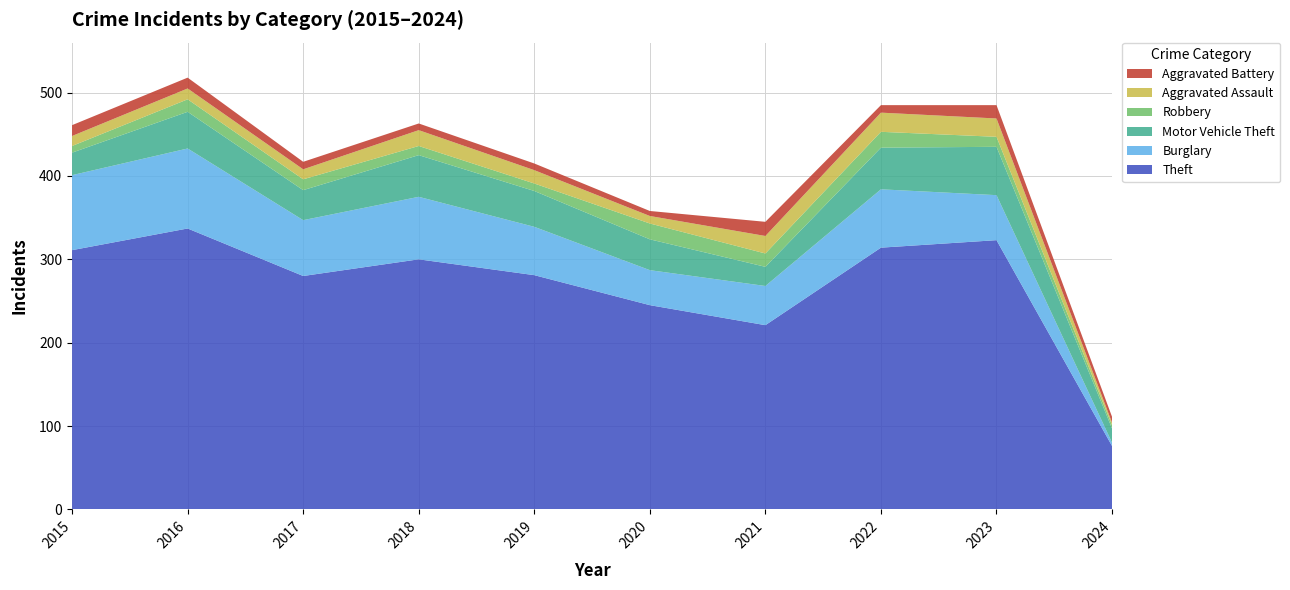

Reading left to right, what are all the values shown in this chart?

Theft: 311	337	280	300	281	245	221	314	323	76
Burglary: 90	96	67	75	58	42	47	70	54	4
Motor Vehicle Theft: 27	44	36	50	43	37	23	50	58	17
Robbery: 8	15	13	11	9	19	16	19	12	4
Aggravated Assault: 12	13	12	19	16	9	21	23	22	3
Aggravated Battery: 13	13	9	8	8	6	17	9	16	7